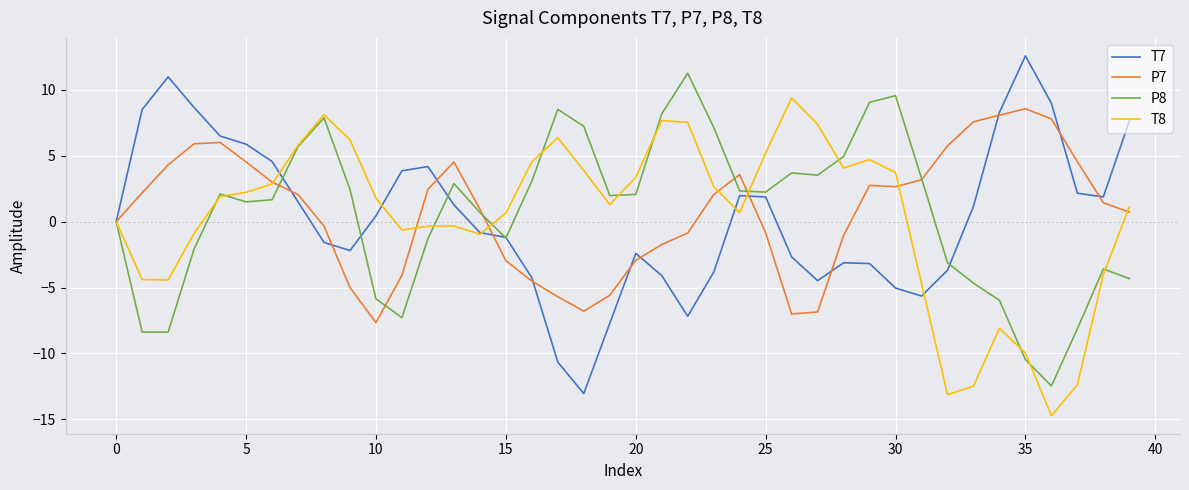

What is the maximum value shown in the chart?

12.6